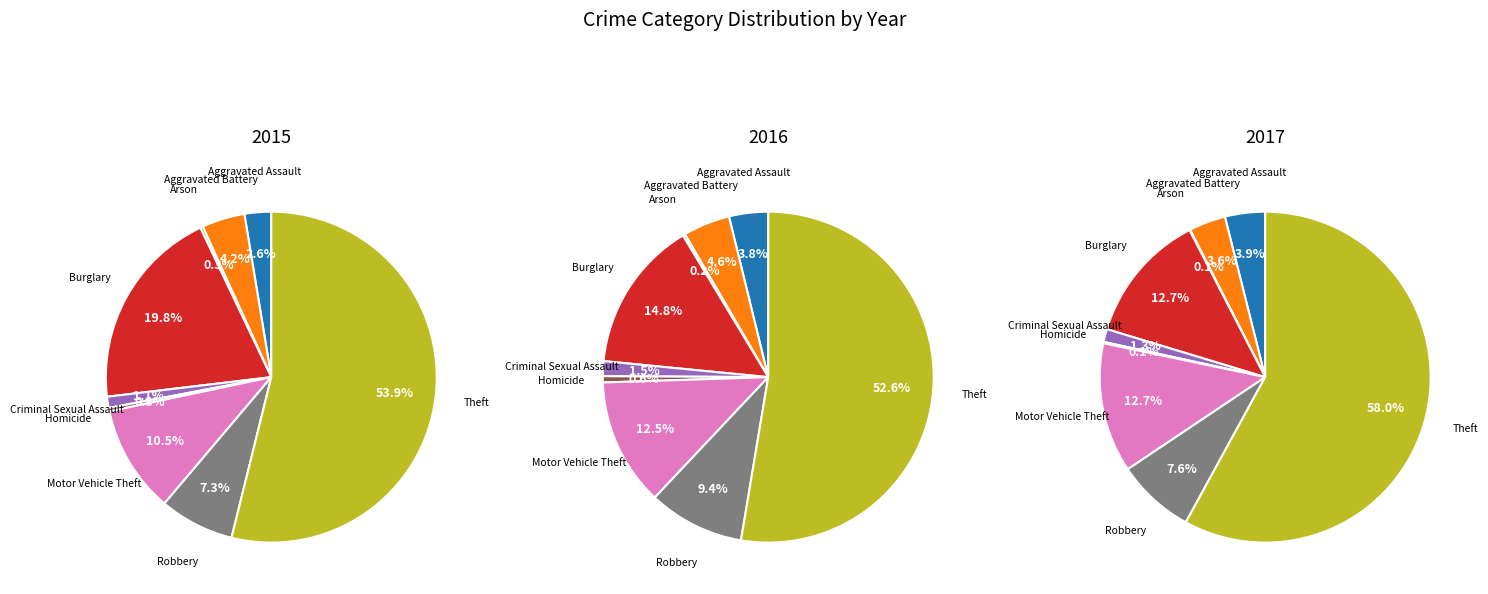

Is there a majority slice in this chart?

Yes